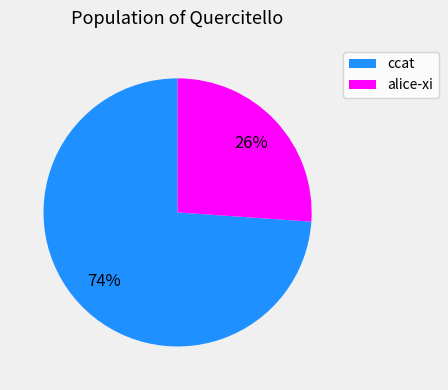

To the nearest percent, what is the combined percentage of alice-xi and ccat?

100%